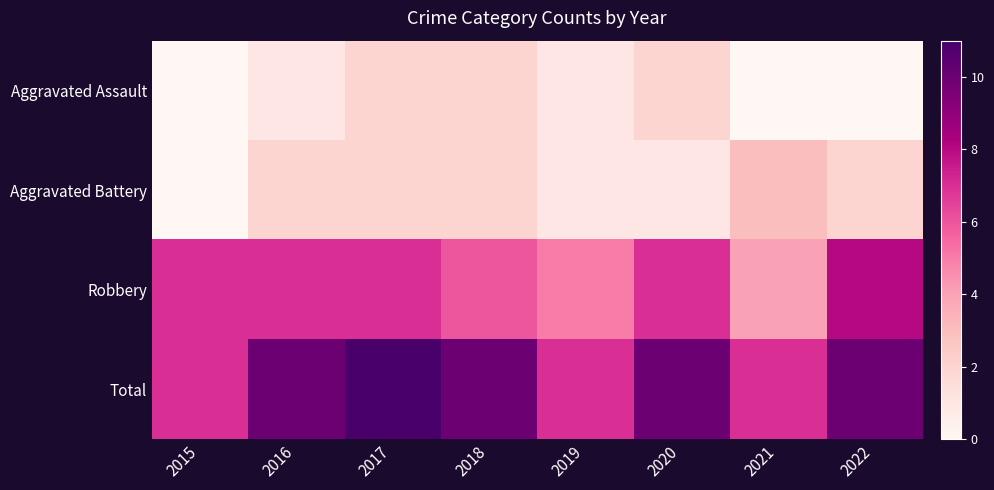

Reading left to right, what are all the values shown in this chart?

Aggravated Assault: 2015=0	2016=1	2017=2	2018=2	2019=1	2020=2	2021=0	2022=0
Aggravated Battery: 2015=0	2016=2	2017=2	2018=2	2019=1	2020=1	2021=3	2022=2
Robbery: 2015=7	2016=7	2017=7	2018=6	2019=5	2020=7	2021=4	2022=8
Total: 2015=7	2016=10	2017=11	2018=10	2019=7	2020=10	2021=7	2022=10